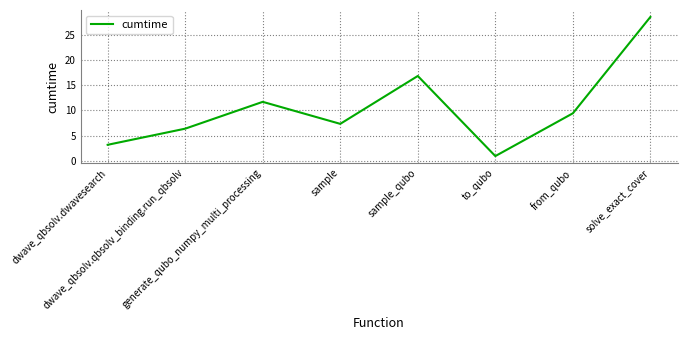

List the labels in order of value, largest first.

solve_exact_cover, sample_qubo, generate_qubo_numpy_multi_processing, from_qubo, sample, dwave_qbsolv.qbsolv_binding.run_qbsolv, dwave_qbsolv.dwavesearch, to_qubo